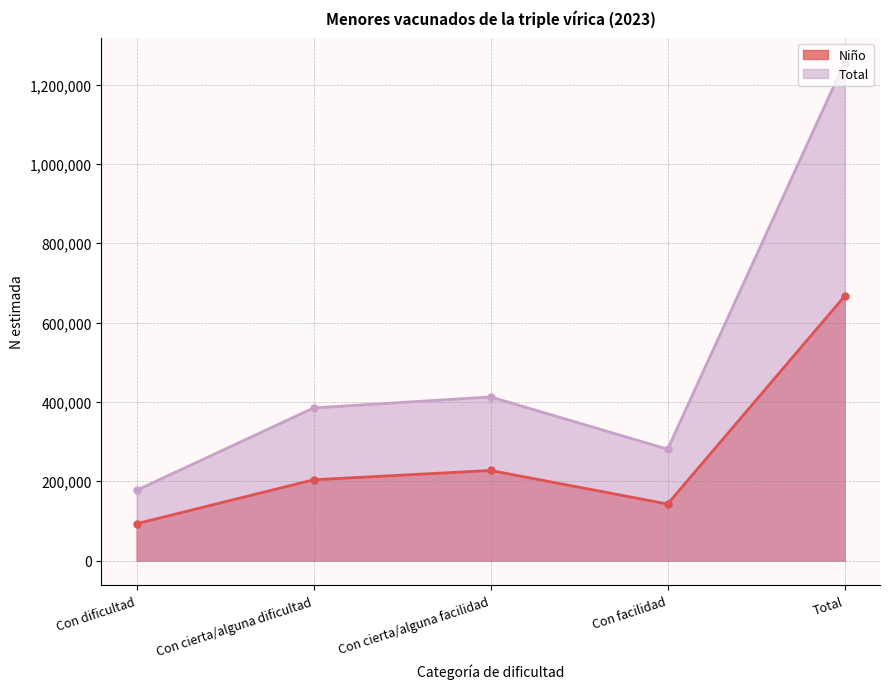

The value of Total at Con dificultad is 113679. True or false?

False